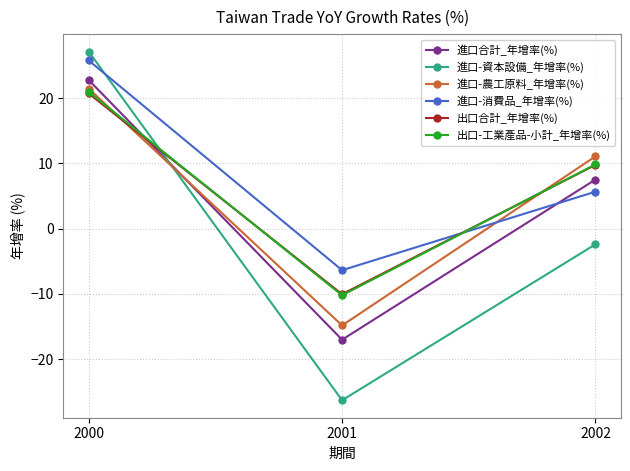

How many lines are shown in the chart?

6